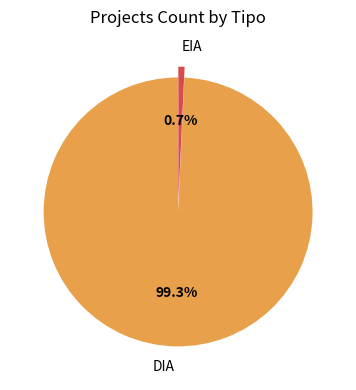

Which has a higher value, EIA or DIA?

DIA